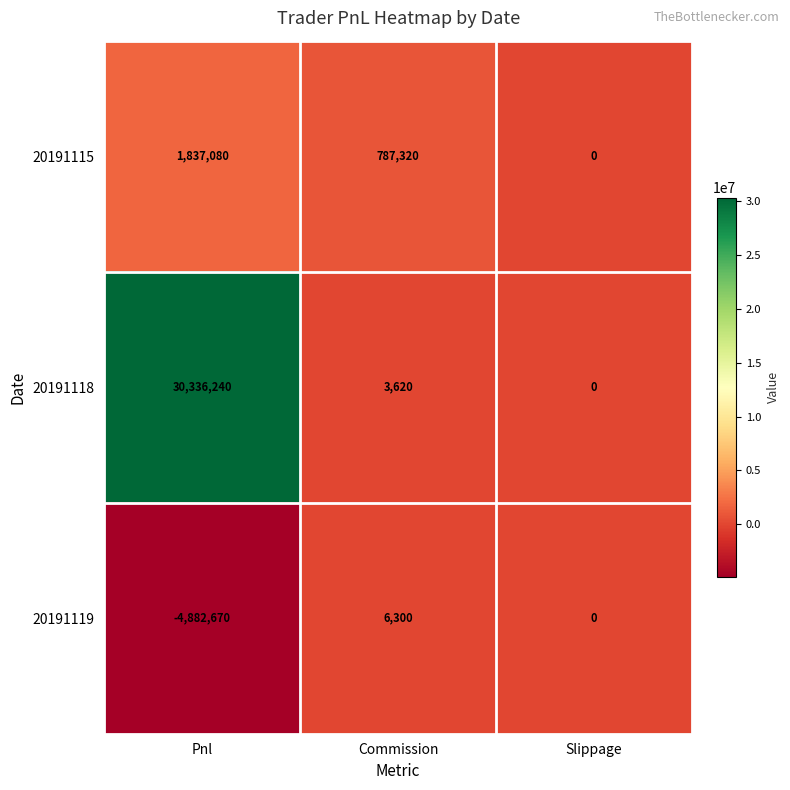

Is the value of 20191119 at Slippage greater than the value of 20191115 at Commission?

No